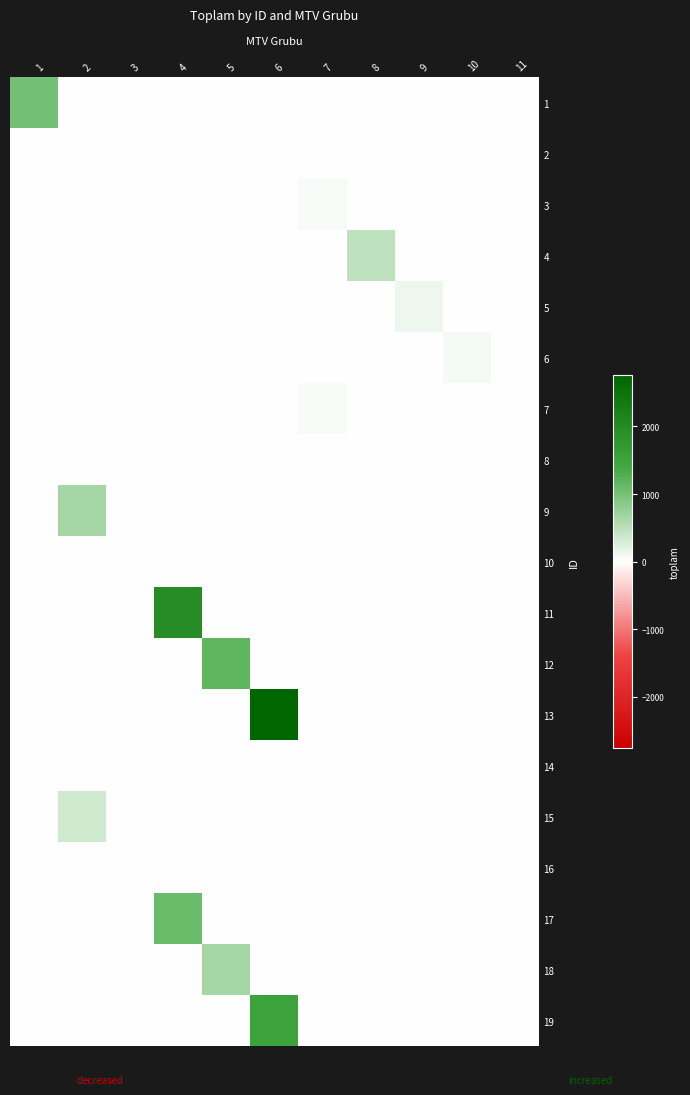

Which label corresponds to the smallest value in the chart?

2